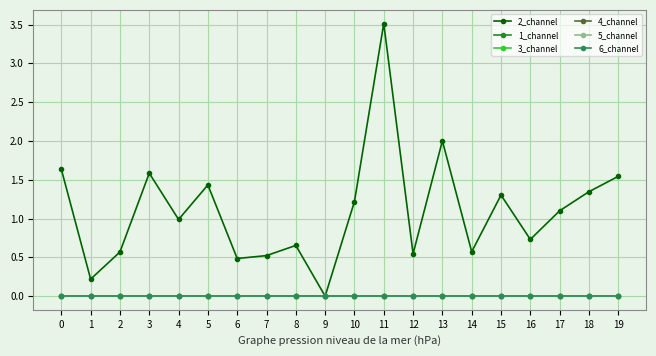

List the labels in order of 5_channel value, smallest first.

0, 1, 2, 3, 4, 5, 6, 7, 8, 9, 10, 11, 12, 13, 14, 15, 16, 17, 18, 19